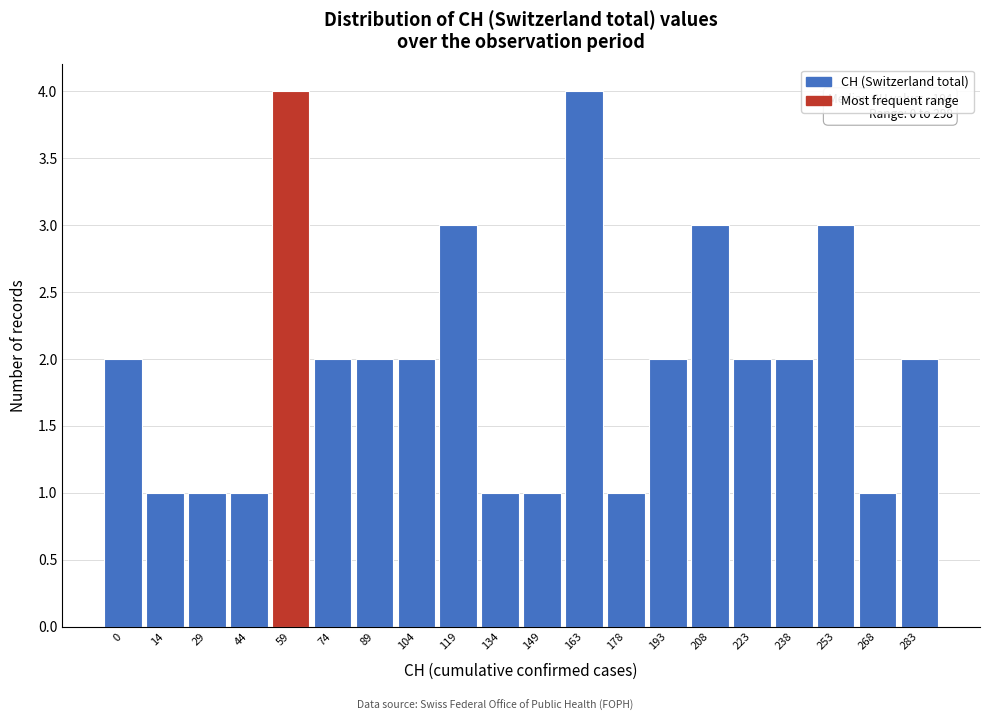

Reading right to left, extract all data points from this chart.

2	1	3	2	2	3	2	1	4	1	1	3	2	2	2	4	1	1	1	2